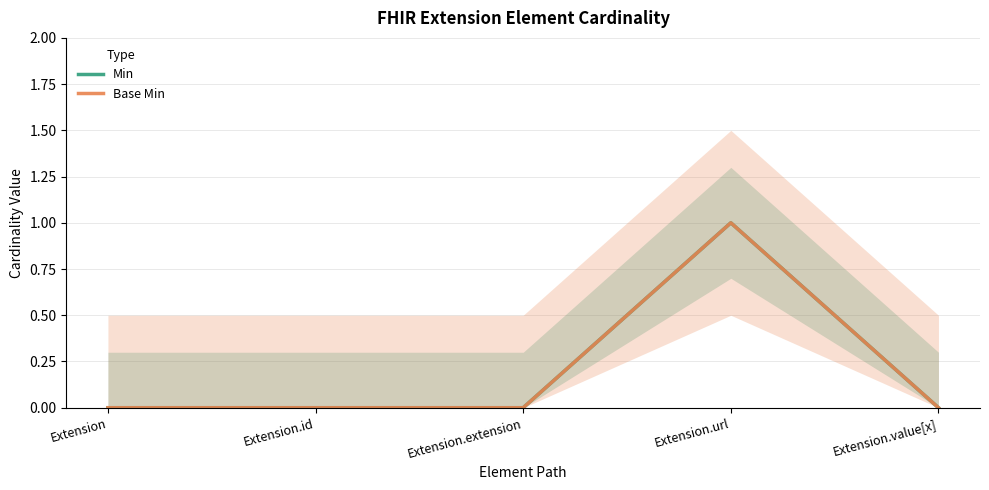

What are all the series names shown in the legend?

Min, Base Min